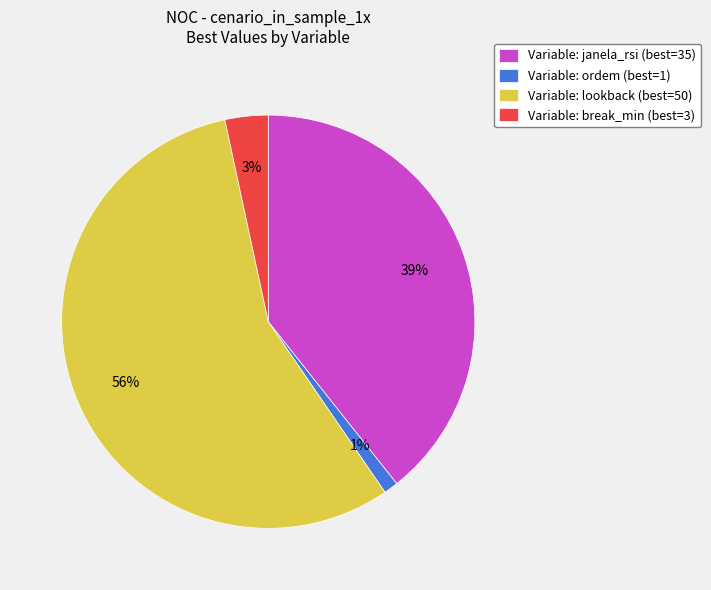

Which category accounts for the majority?

Variable: lookback (best=50)